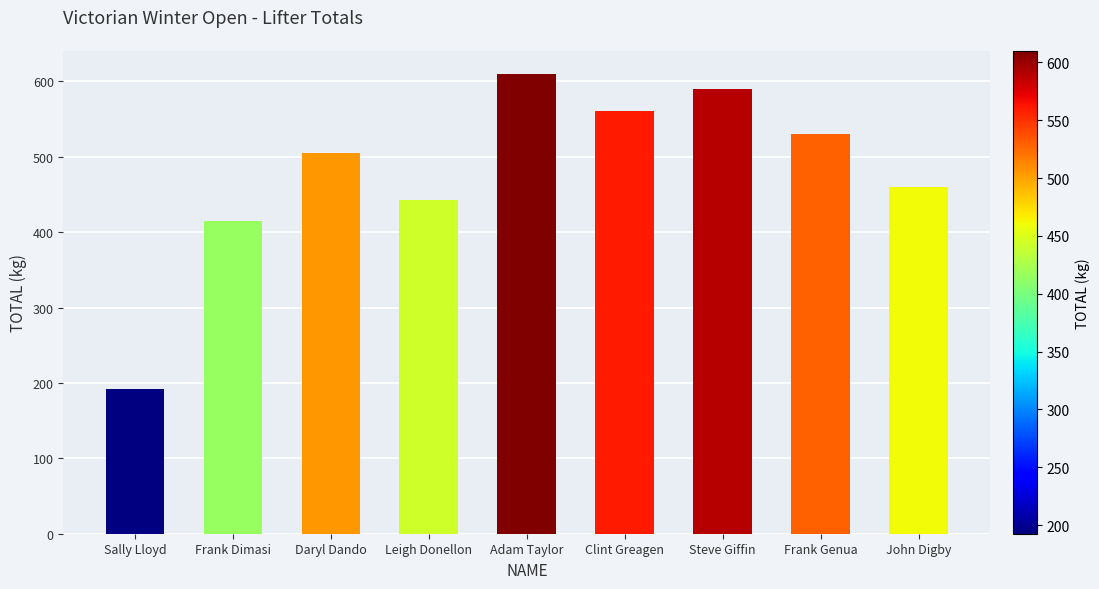

What position from the left is Steve Giffin?

7